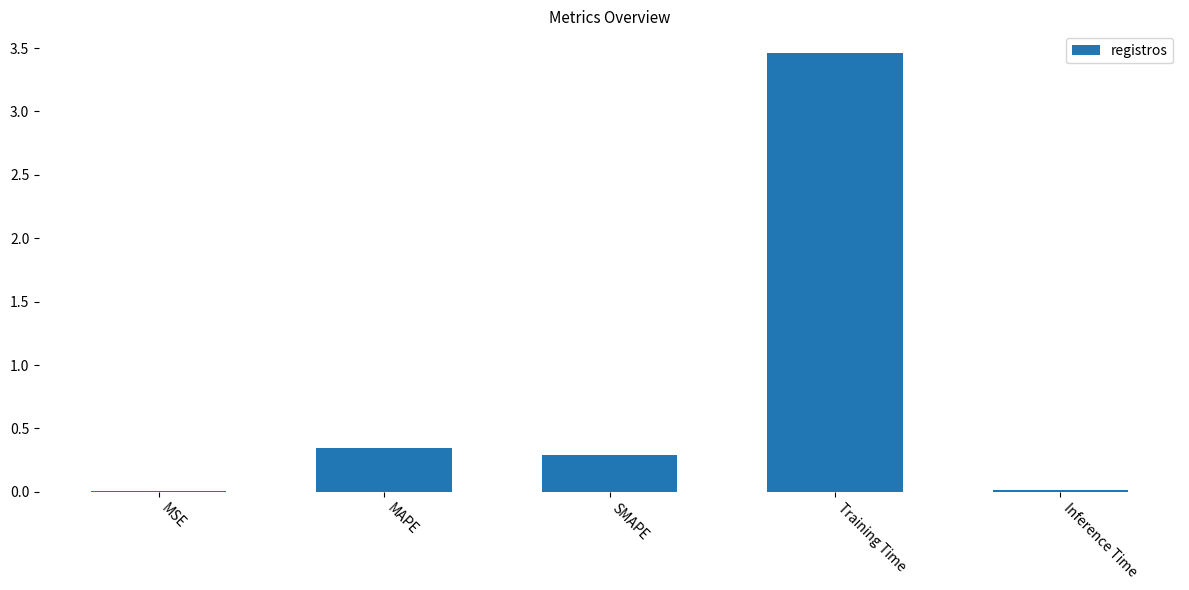

What is the change in value from Training Time to Inference Time?

-3.4